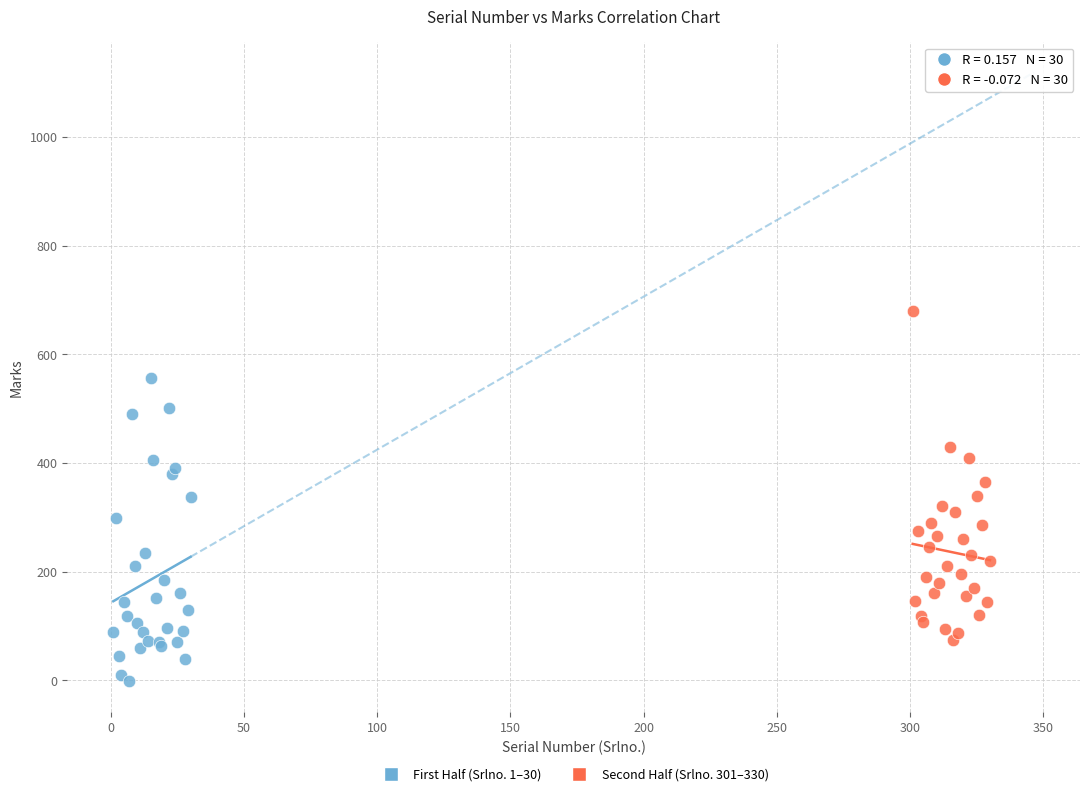

Which series contains the lowest Y value?

First Half (Srlno. 1–30)